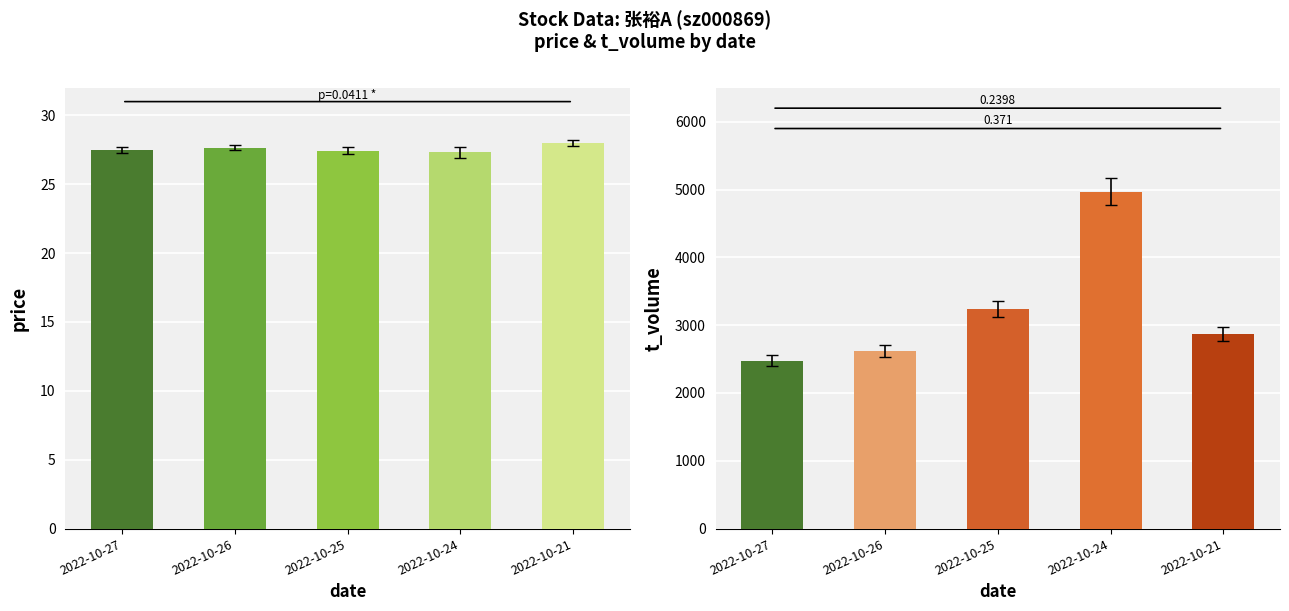

Rank the categories by price value from highest to lowest.

2022-10-21, 2022-10-26, 2022-10-27, 2022-10-25, 2022-10-24